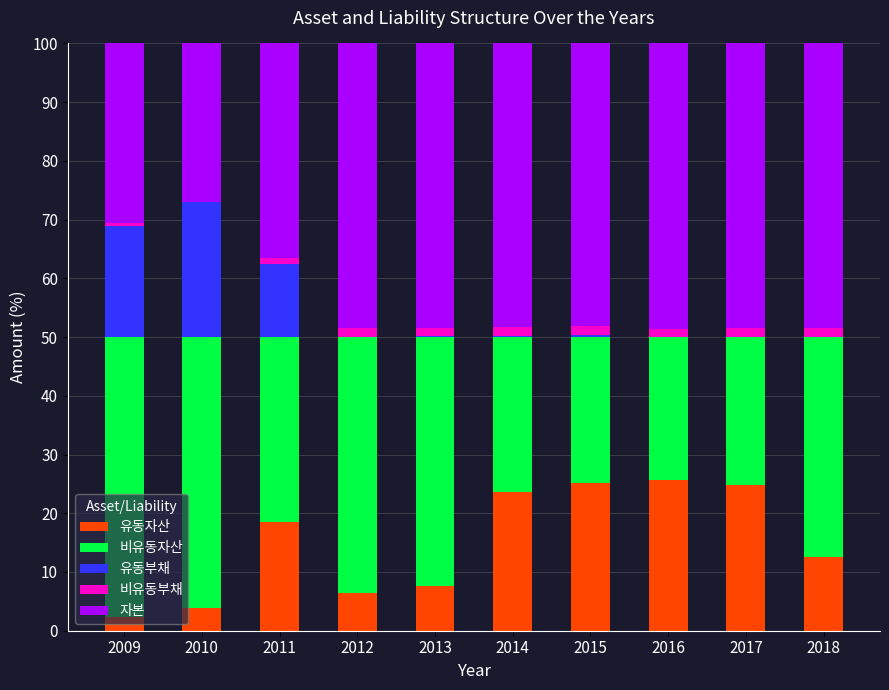

At which label is 유동자산 closest to 14?

2018